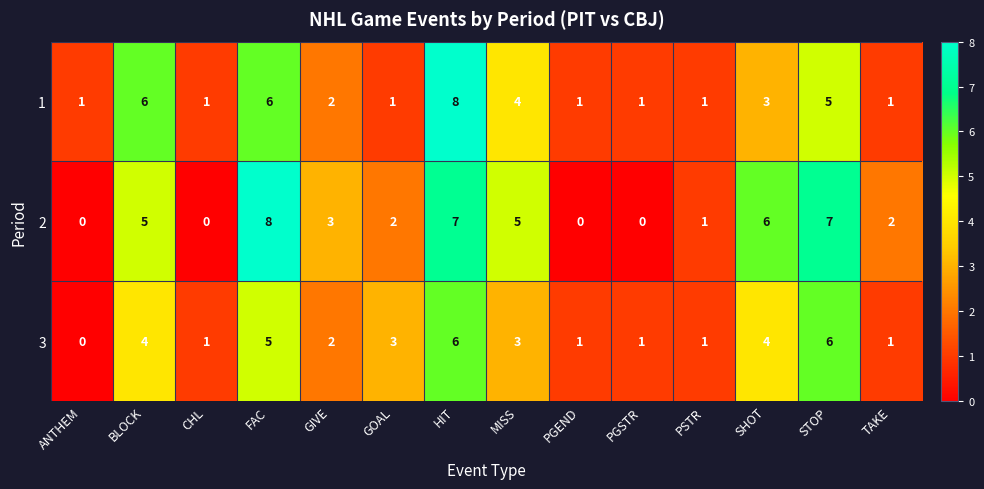

True or false: 2 has a value of 2 at GOAL.

True